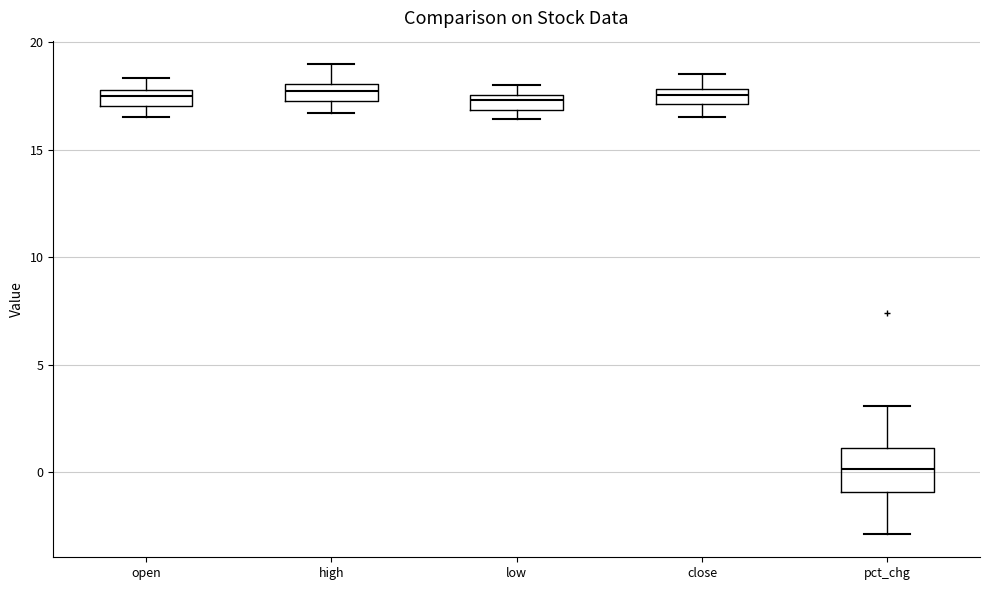

Where is the upper edge of the box for open on the y-axis? The values are not printed on the chart, so give them approximately, as read against the axis.

18.0